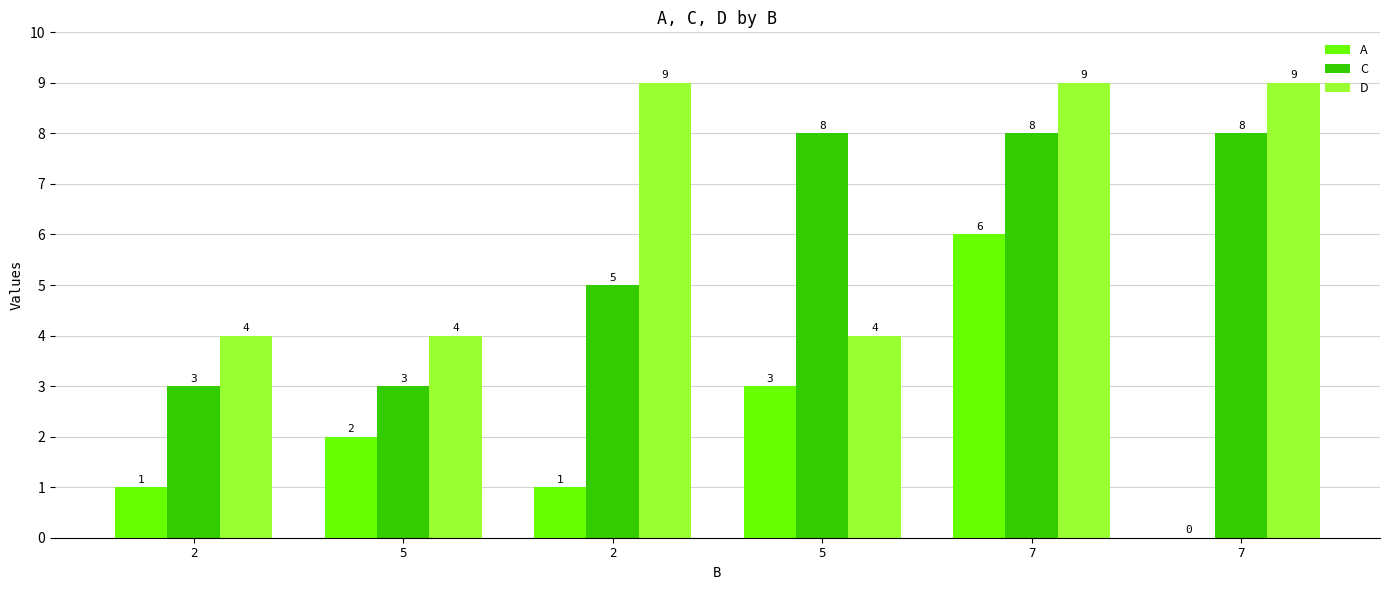

How many groups of bars are there?

6